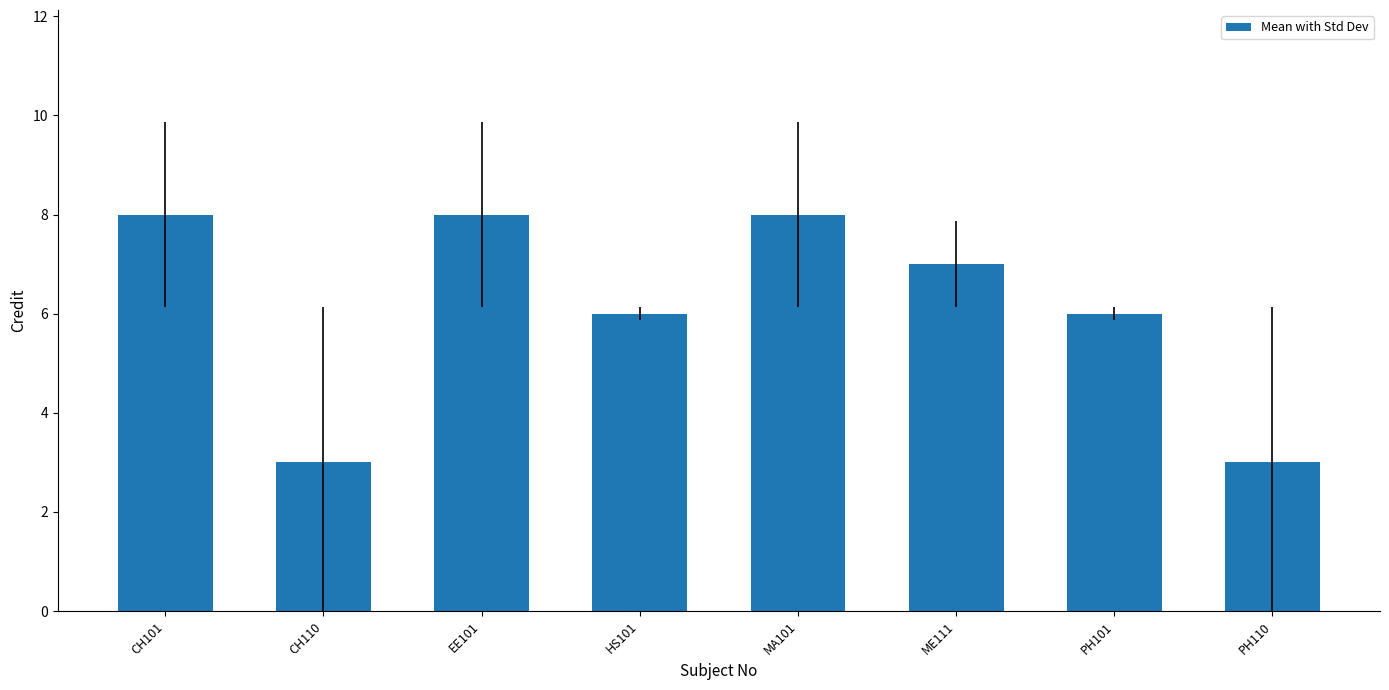

What is the difference between the maximum and minimum values?

5